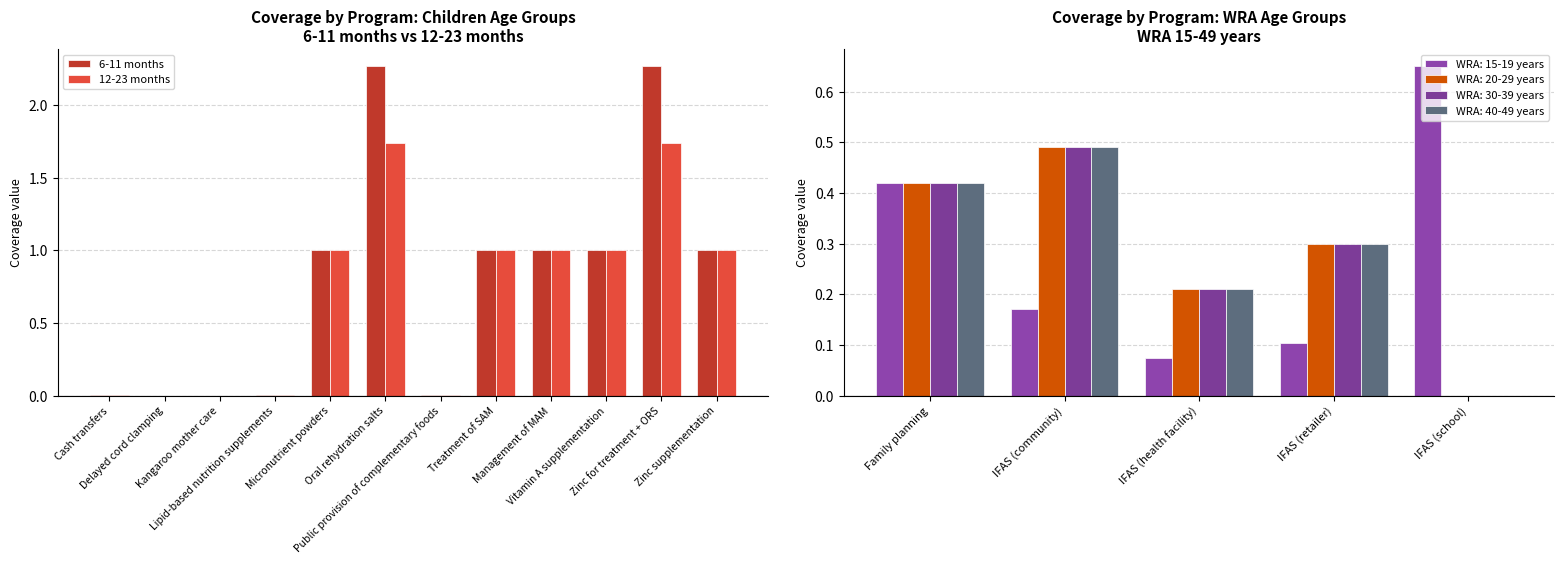

What position from the left is Management of MAM?

9